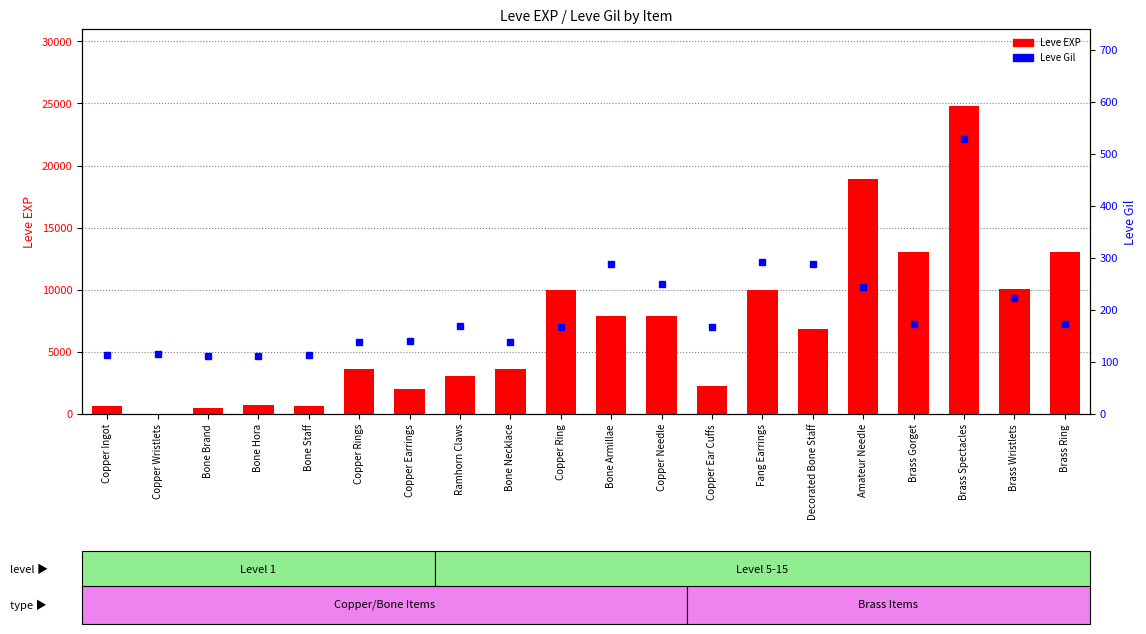

At how many categories does at least one series exceed 3051?

12